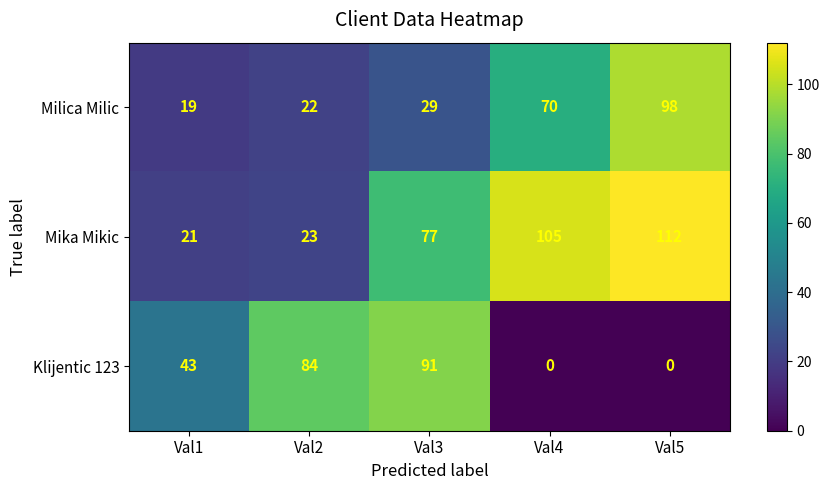

What is the greatest value displayed?

112